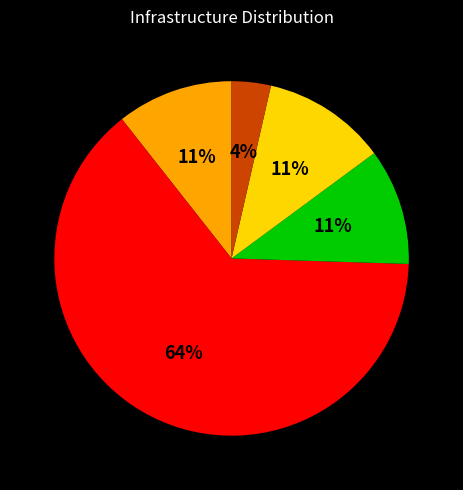

To the nearest percent, what is the average slice percentage?

20%